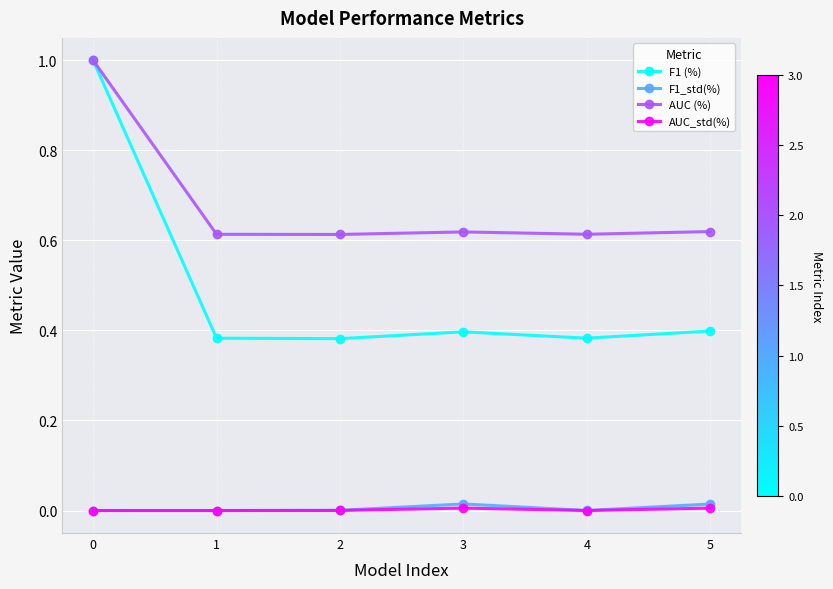

True or false: AUC (%) has a value of 0.4 at 4.

False